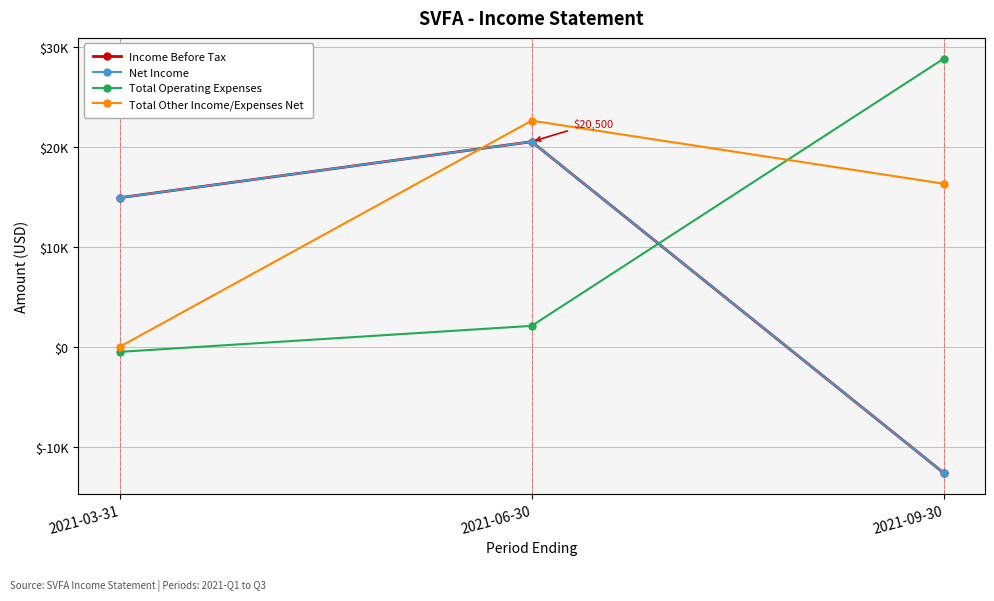

What position from the right is 2021-03-31?

3